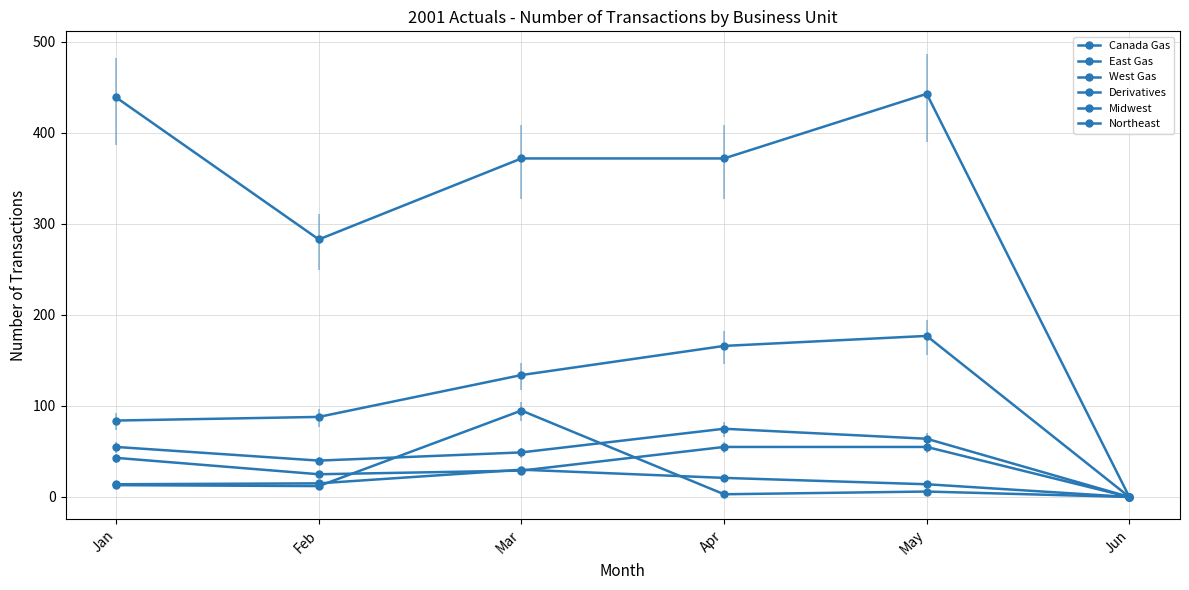

The Derivatives series shows 283 at Feb. True or false?

True